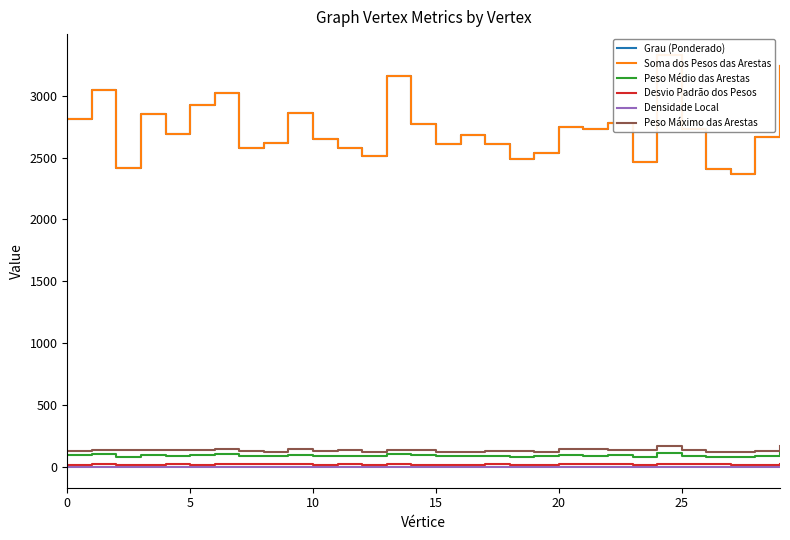

The Peso Médio das Arestas series shows 21.1 at 23. True or false?

False